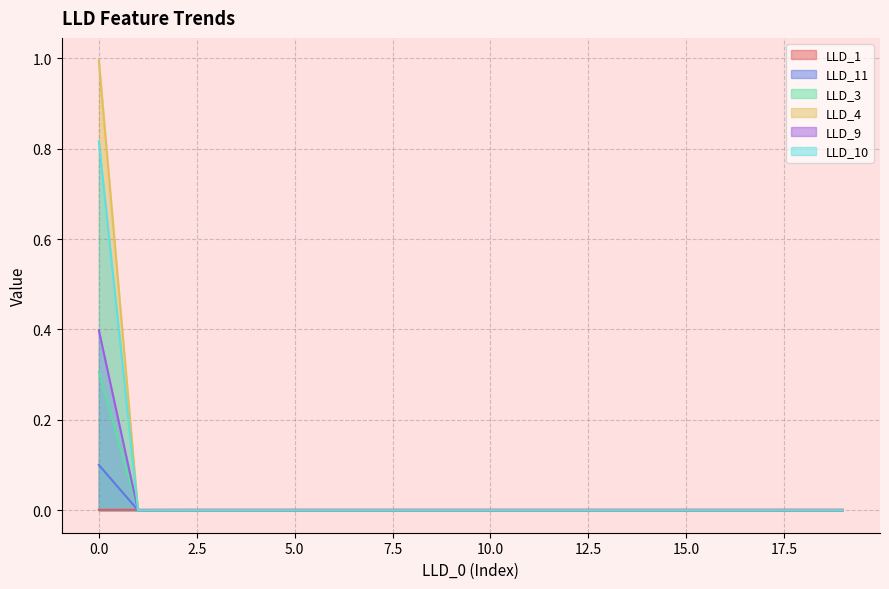

What is the sum of all LLD_9 values?

0.4